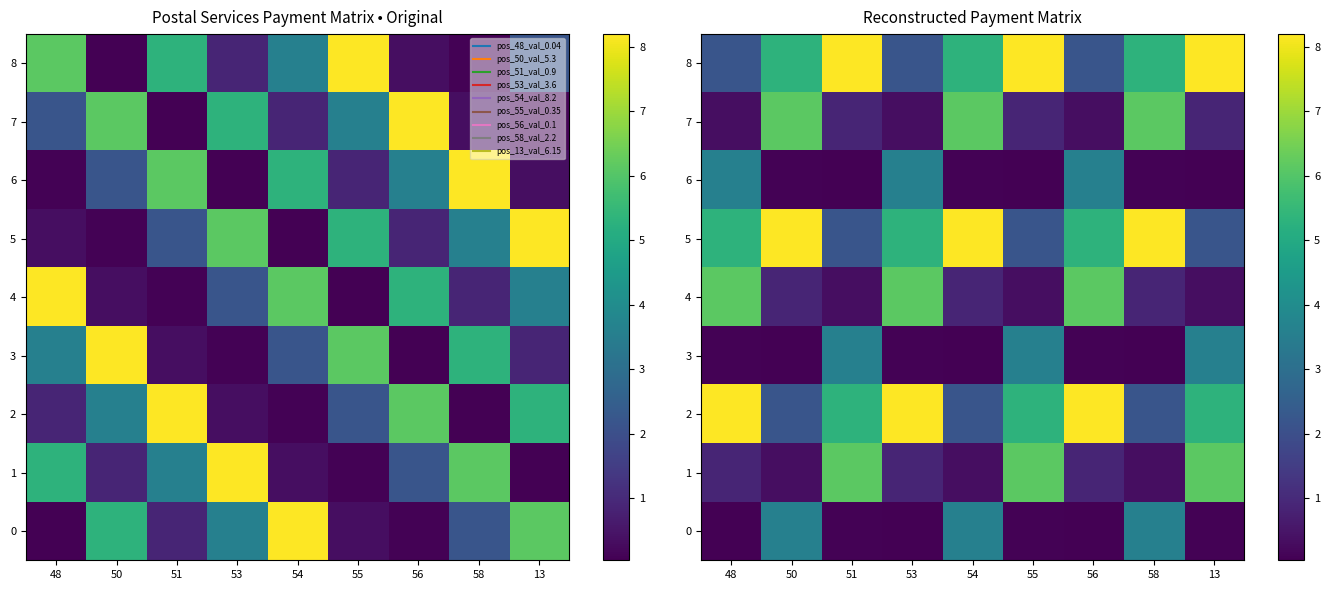

Is it true that 4 equals 1.6 at 58?

False